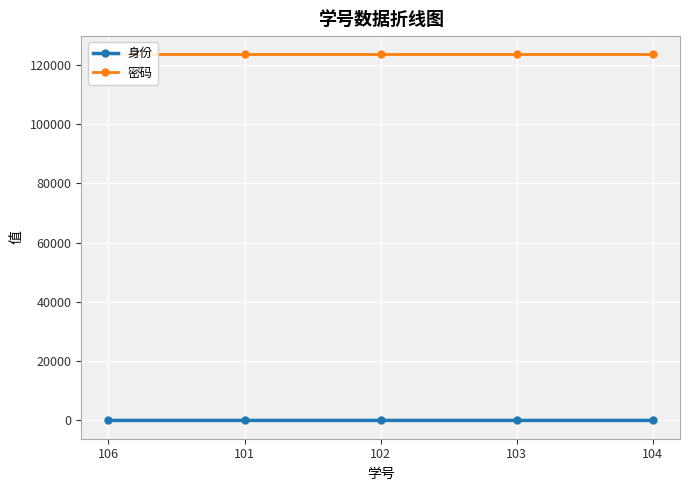

Which category has the lowest value in the 密码 series?

106